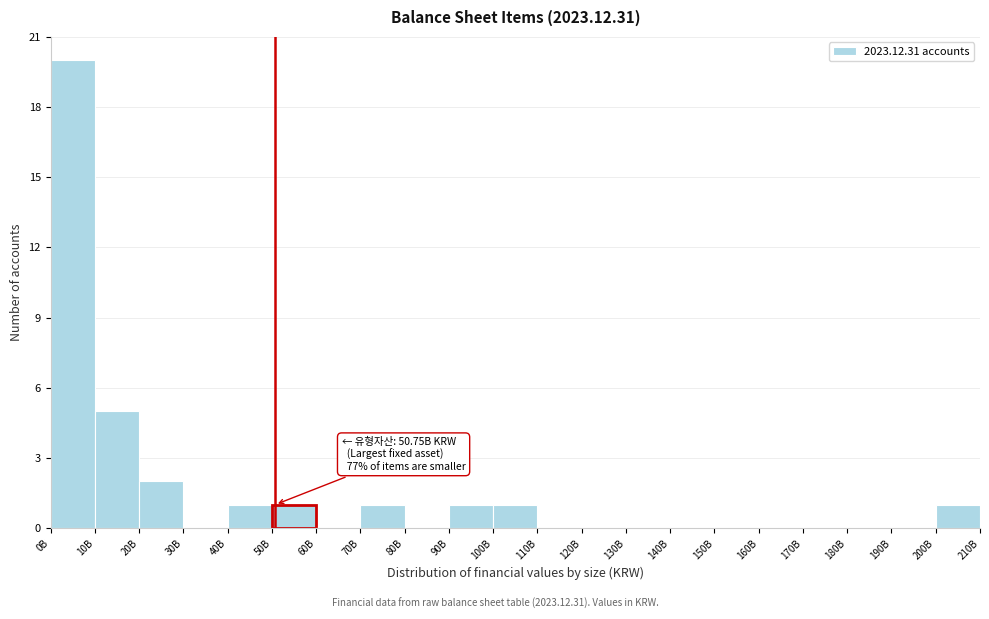

Reading left to right, transcribe all the data shown in this chart.

0B=20	10B=5	20B=2	30B=0	40B=1	50B=1	60B=0	70B=1	80B=0	90B=1	100B=1	110B=0	120B=0	130B=0	140B=0	150B=0	160B=0	170B=0	180B=0	190B=0	200B=1